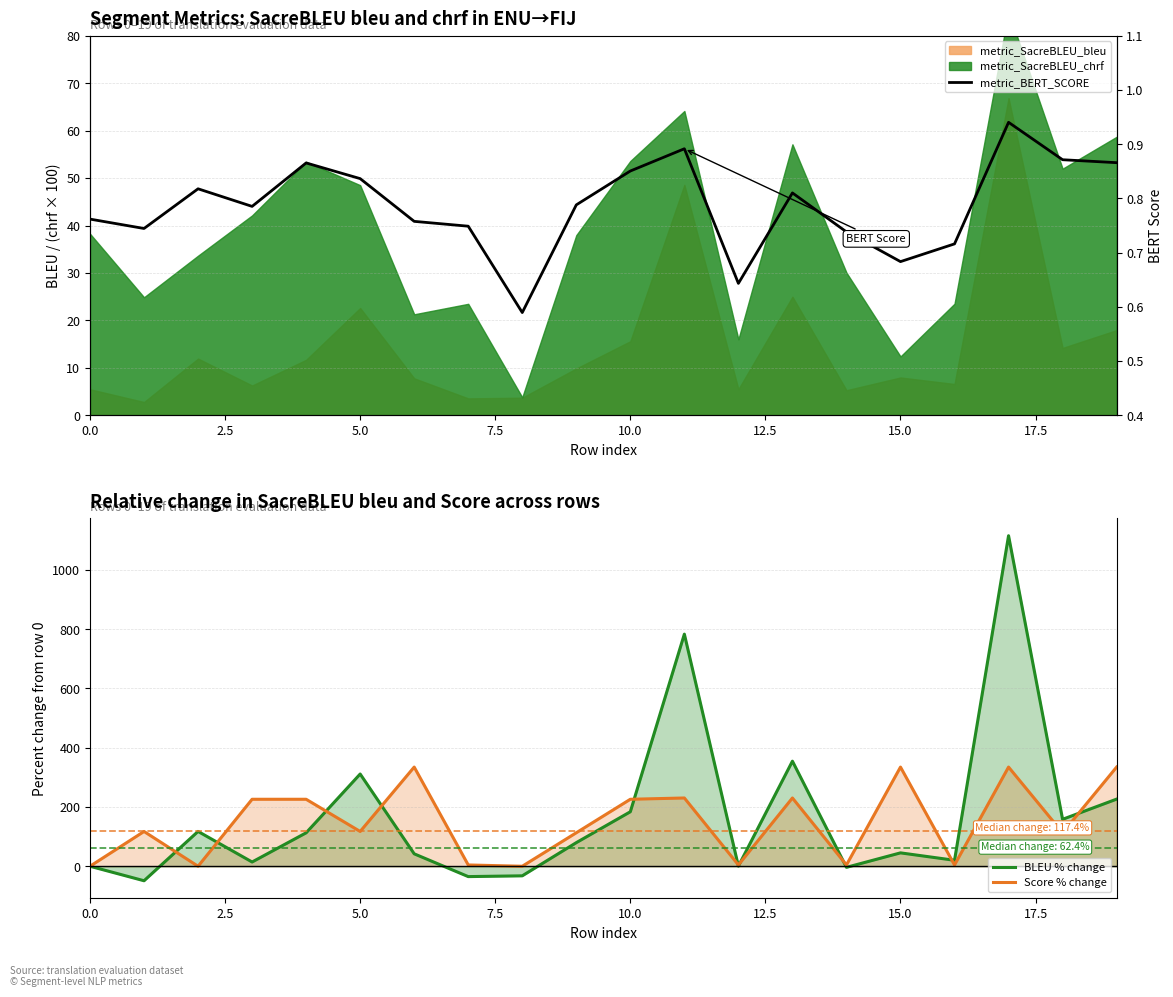

At how many categories does at least one series exceed 1007?

1